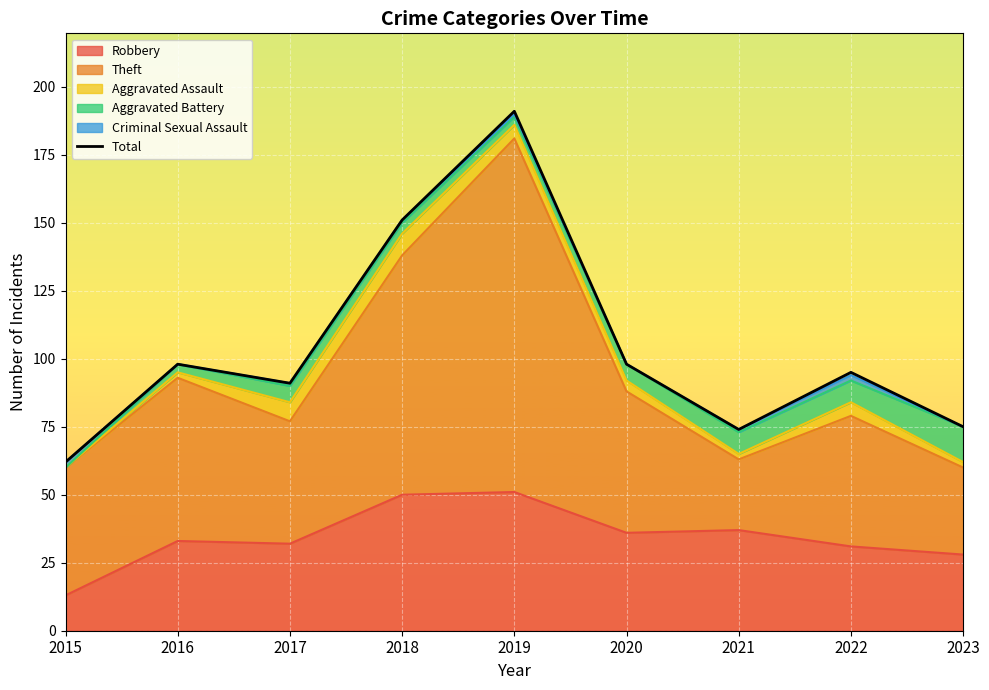

Where is the data nearest to the value 126?

2018